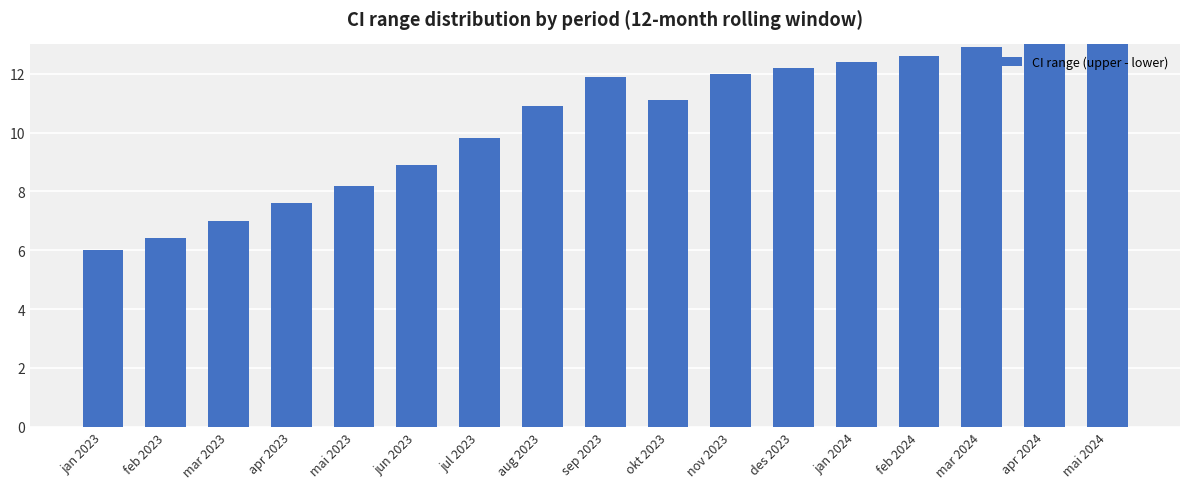

The value at jan 2024 is 12.4. True or false?

True